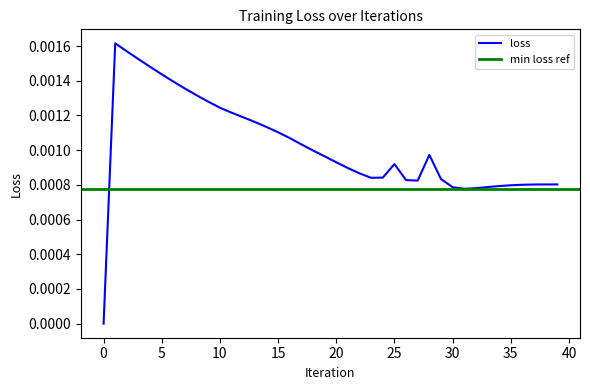

True or false: the data shows 0.0 at 0.

False